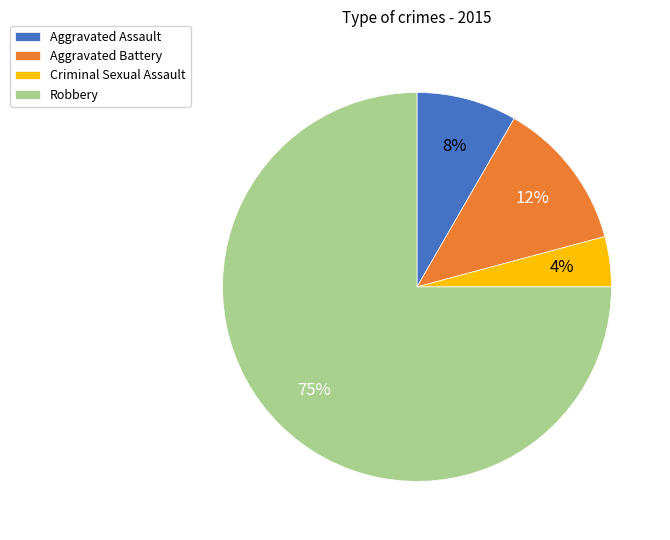

Is the sum of Robbery and Aggravated Assault greater than half?

Yes